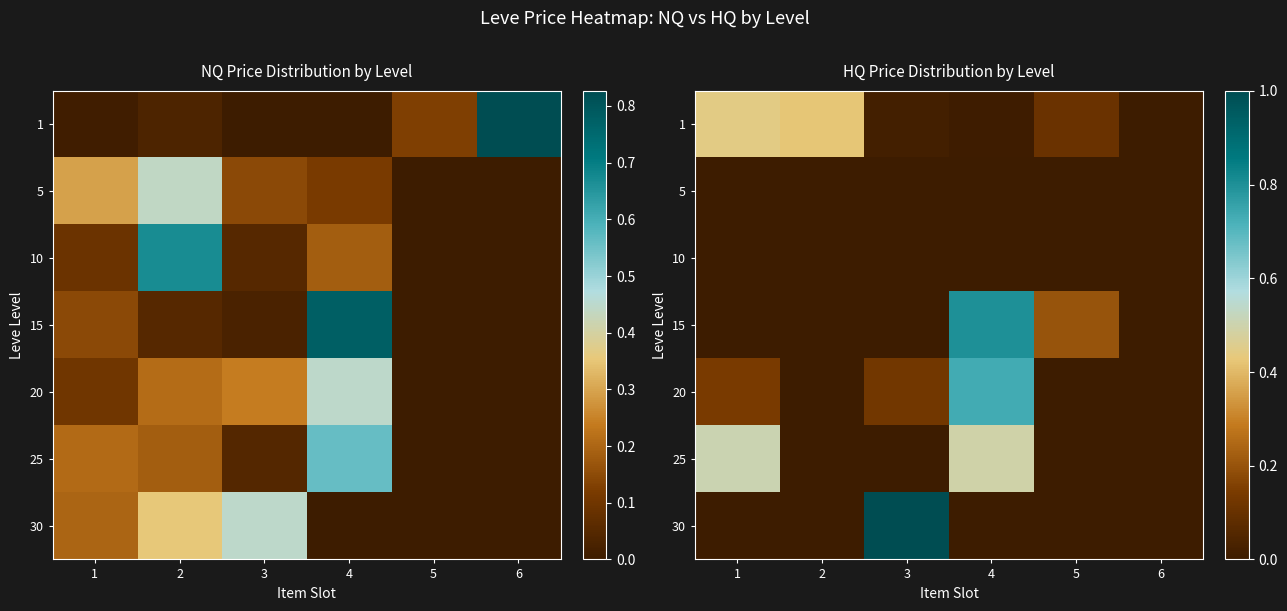

What is the greatest value displayed?

1.0